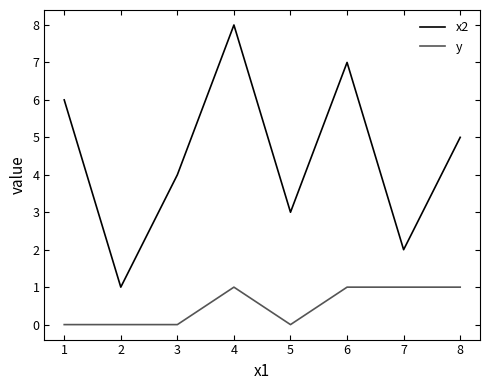

List the series in order of their peak value, lowest first.

y, x2